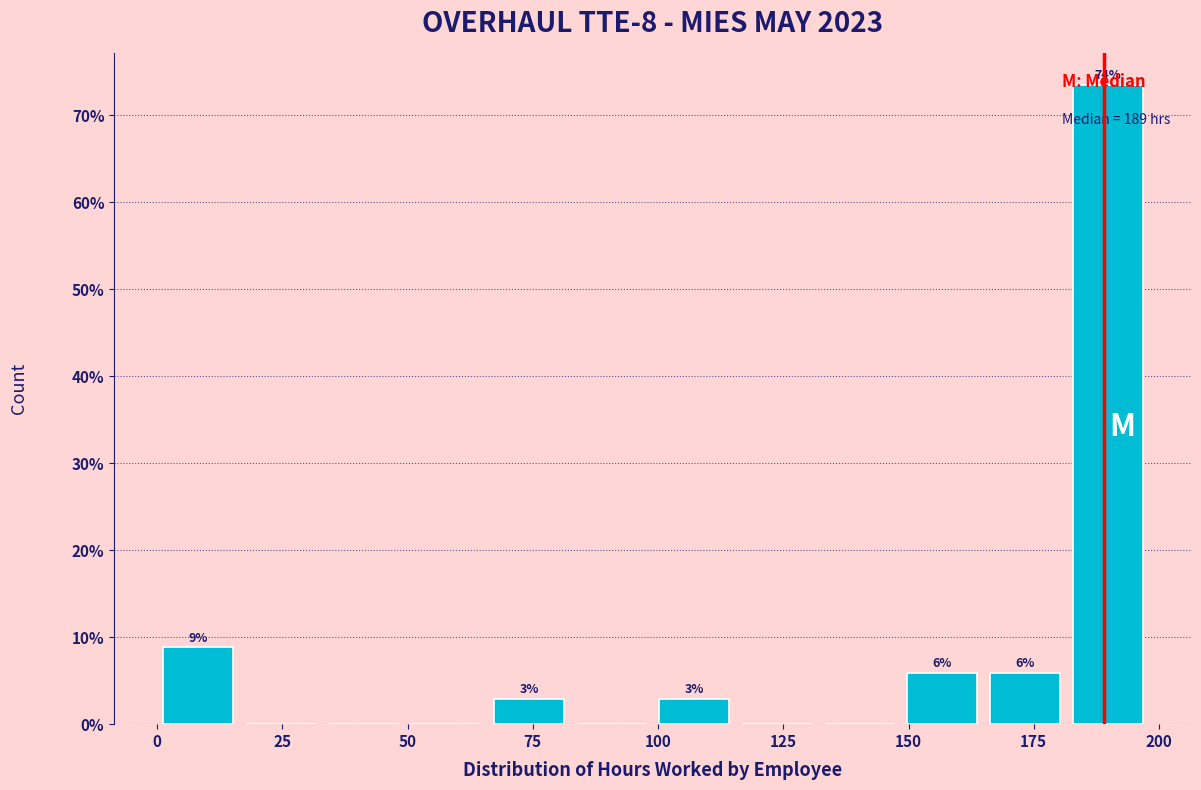

Read against the x-axis, roughly where is the centre of the tallest bar?

190